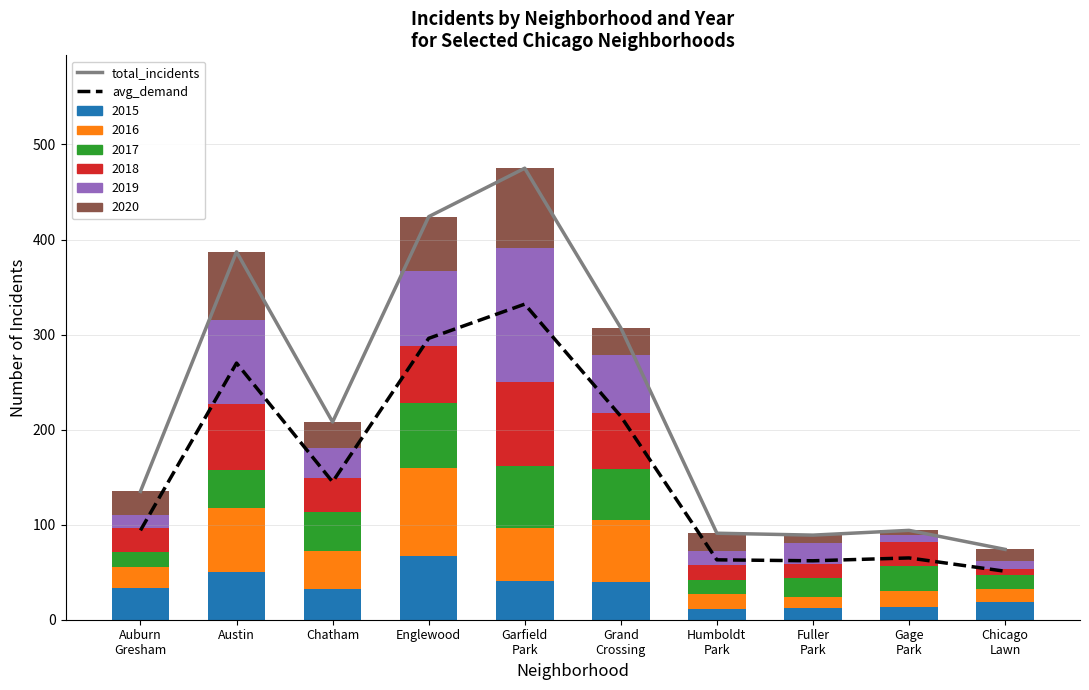

Is it true that avg_demand equals 554 at Garfield
Park?

False